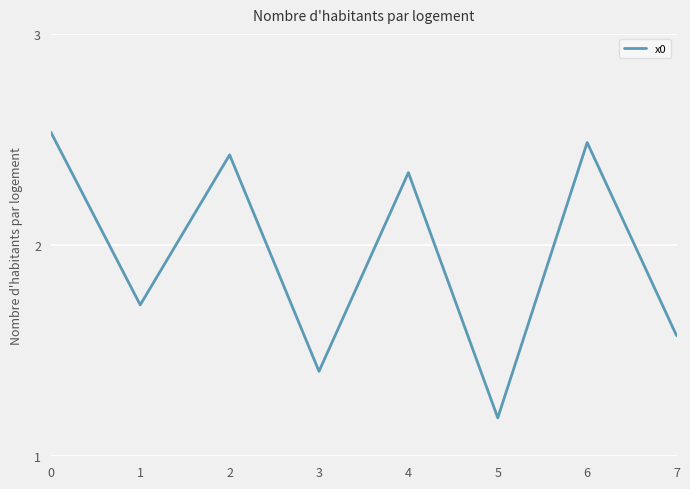

How many values exceed 2?

4